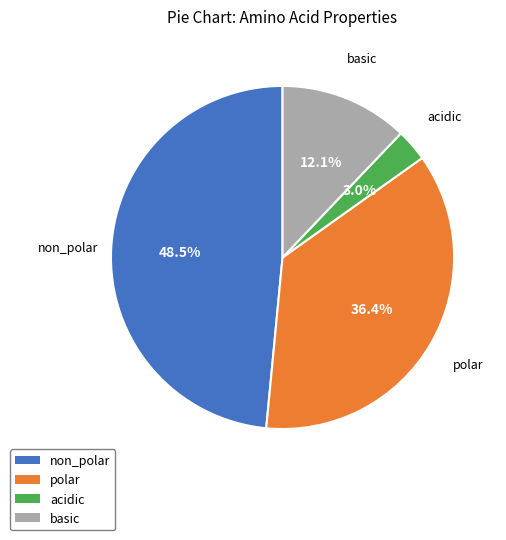

Do acidic and polar together represent more than half of the pie?

No